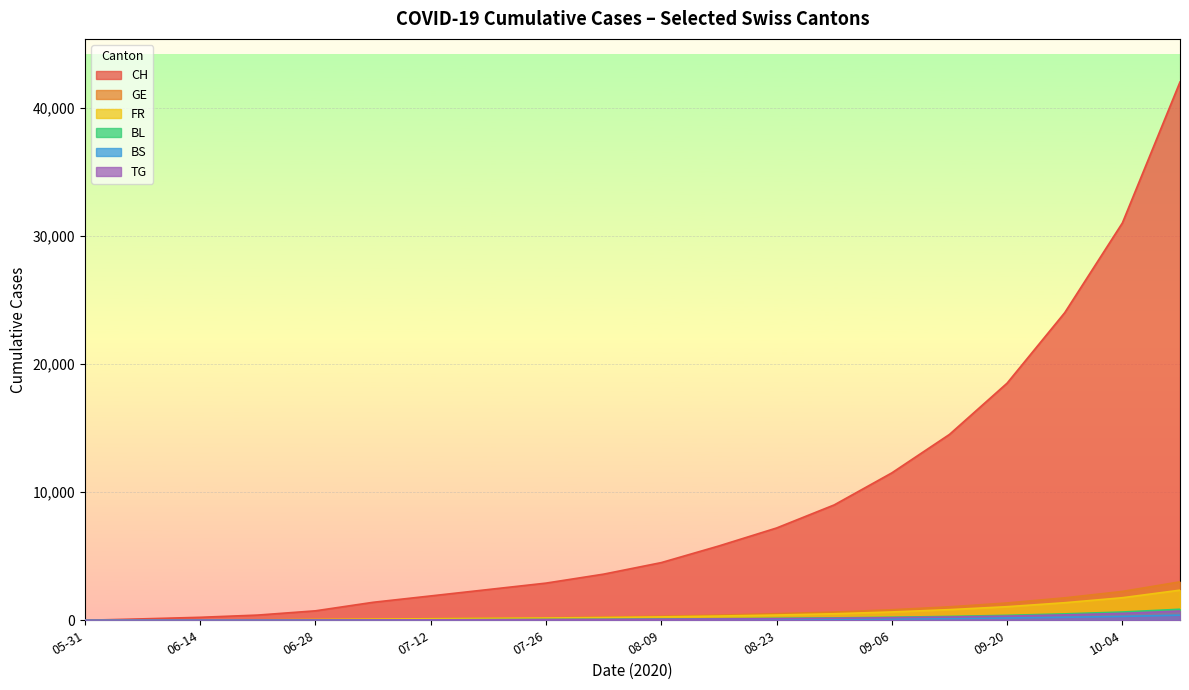

Rank the series at 2020-09-27 from highest to lowest value.

CH, GE, FR, BL, TG, BS